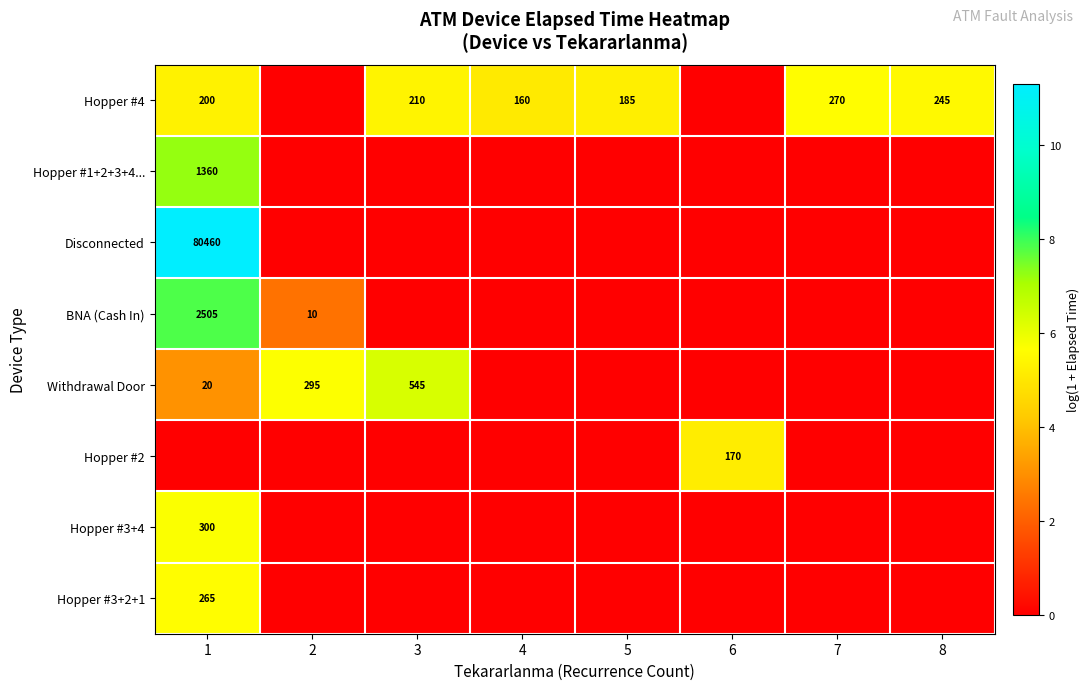

What is the spread (max minus min) of values at 8?

5.5